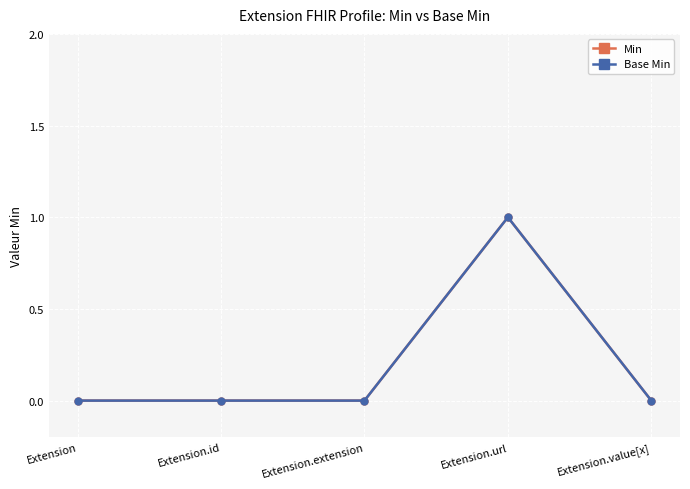

Rank the categories by Min value from highest to lowest.

Extension.url, Extension, Extension.id, Extension.extension, Extension.value[x]